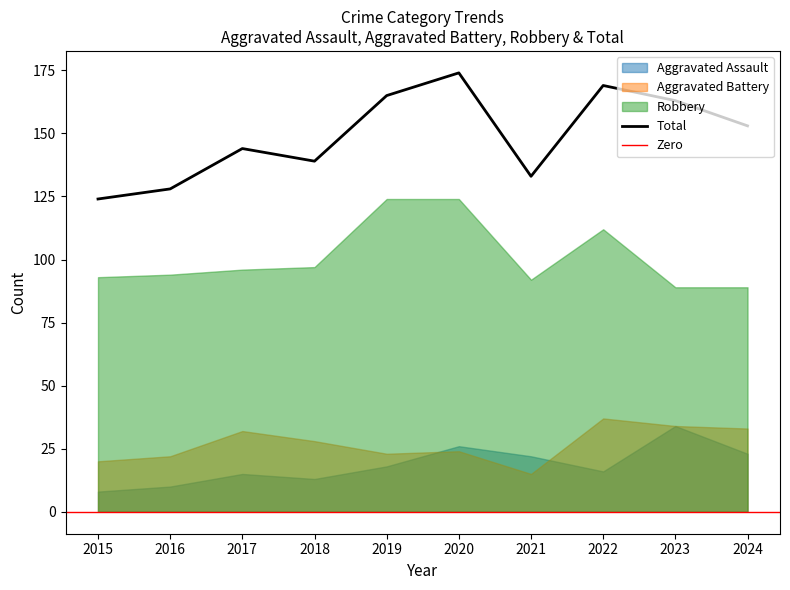

Which series has the largest range (max minus min)?

Total